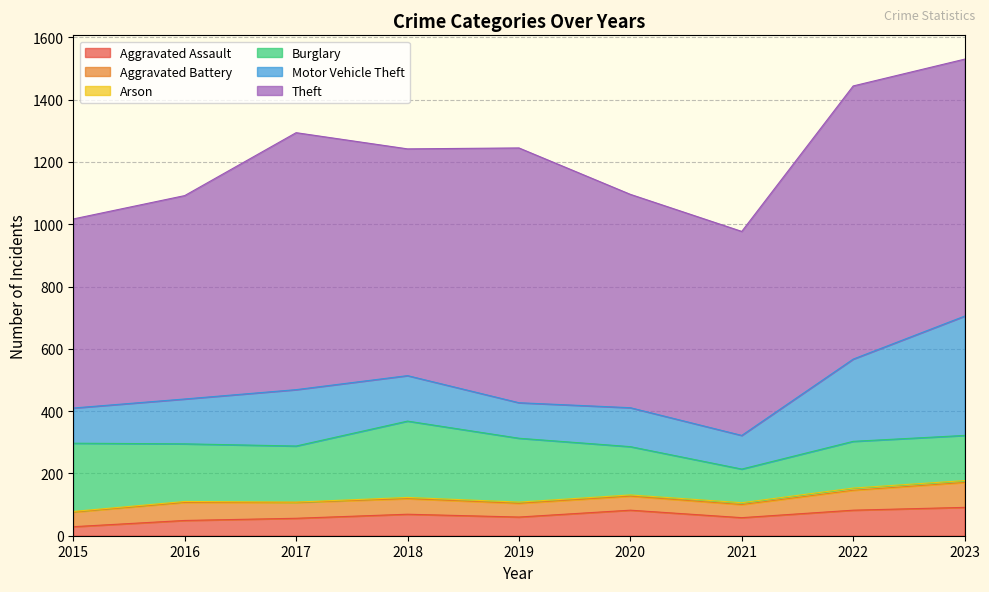

What is the value of the Aggravated Assault point at the 3rd from the left?

56